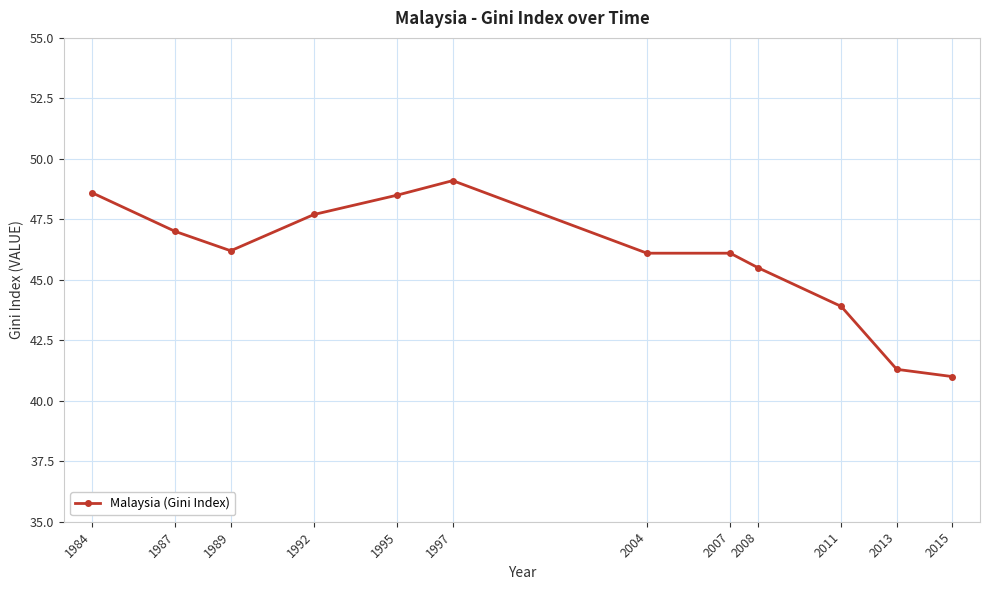

What is the difference between the values at 2013 and 1987?

5.7